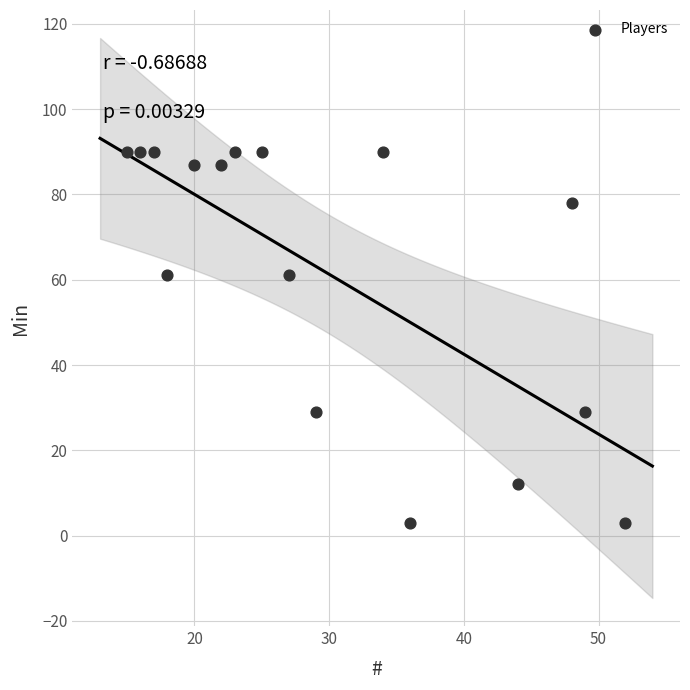

What is the range of Y values (max minus min)?

87